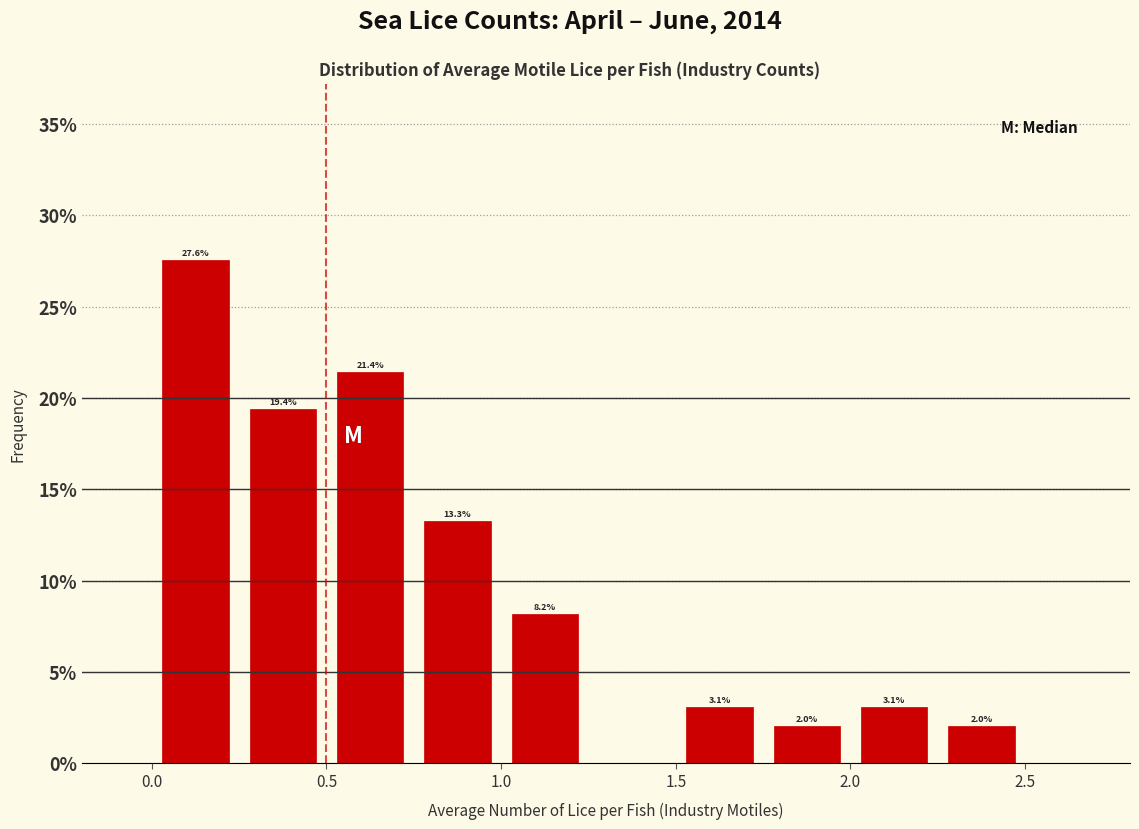

Over which range of the x-axis is the bar tallest?

0.00 to 0.25